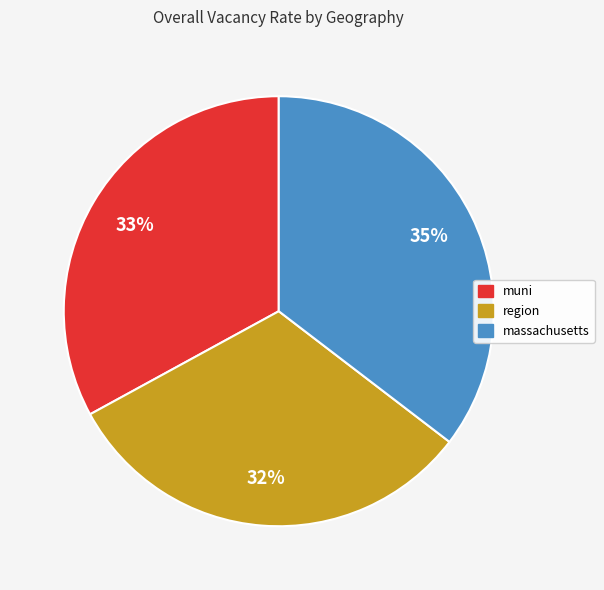

To the nearest percent, what is the difference between the muni and massachusetts slice percentages?

2%